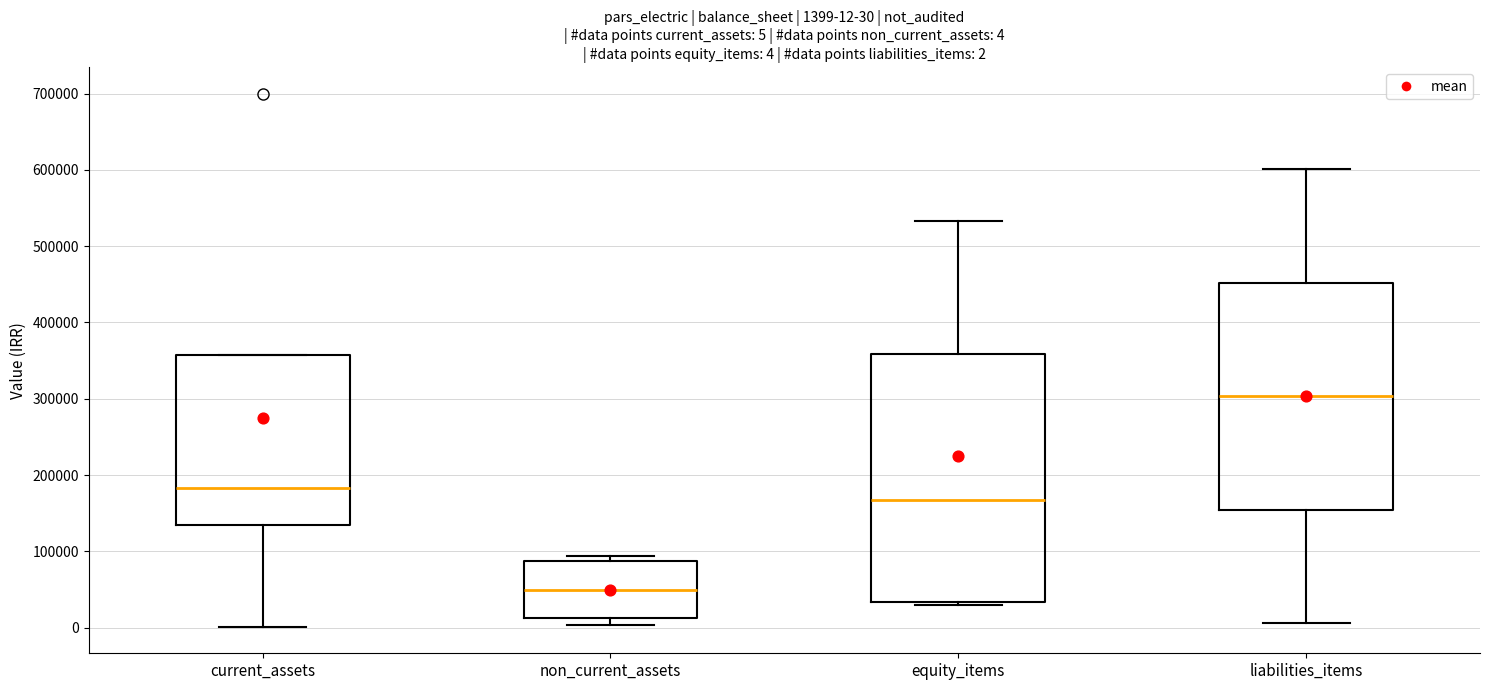

Which box is the tallest, from its lower edge to its upper edge?

equity_items